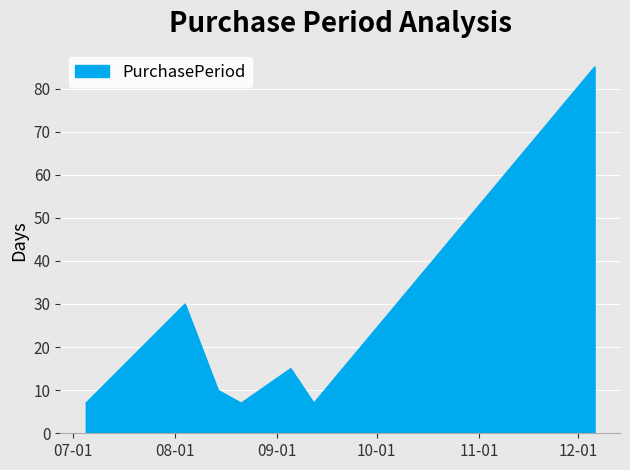

What is the smallest value displayed?

7